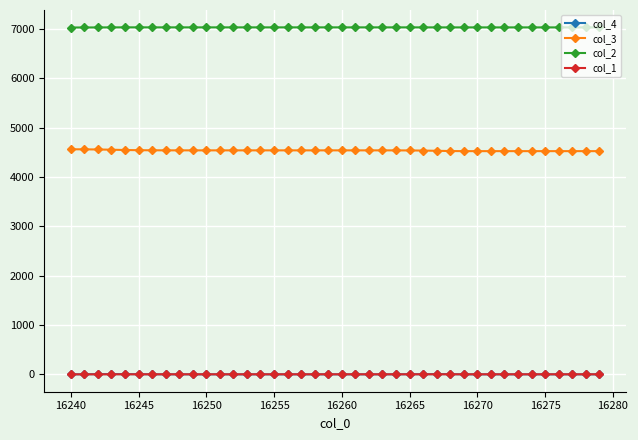

At how many categories does at least one series exceed 4988?

40